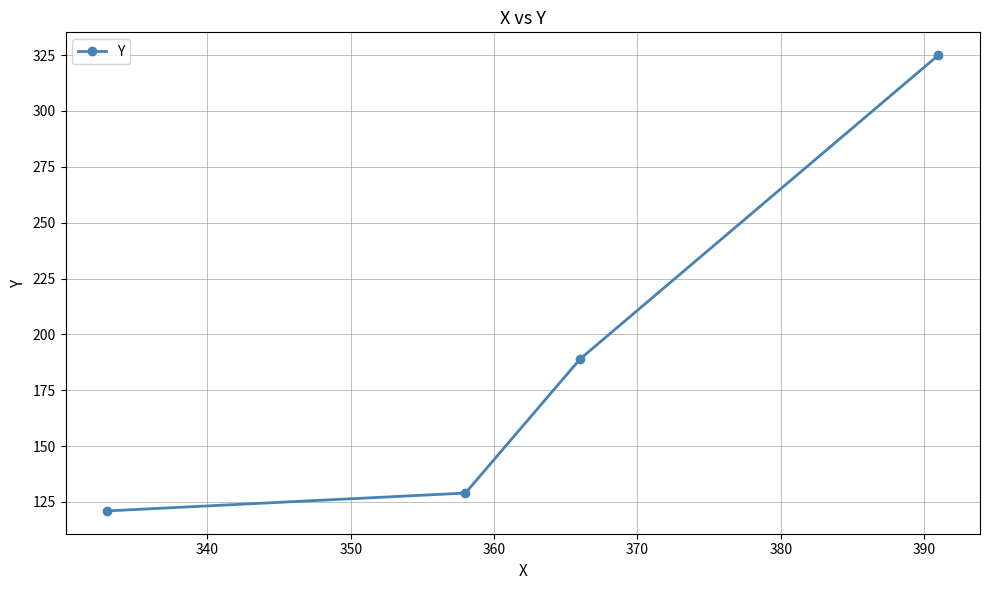

What is the smallest value displayed?

121